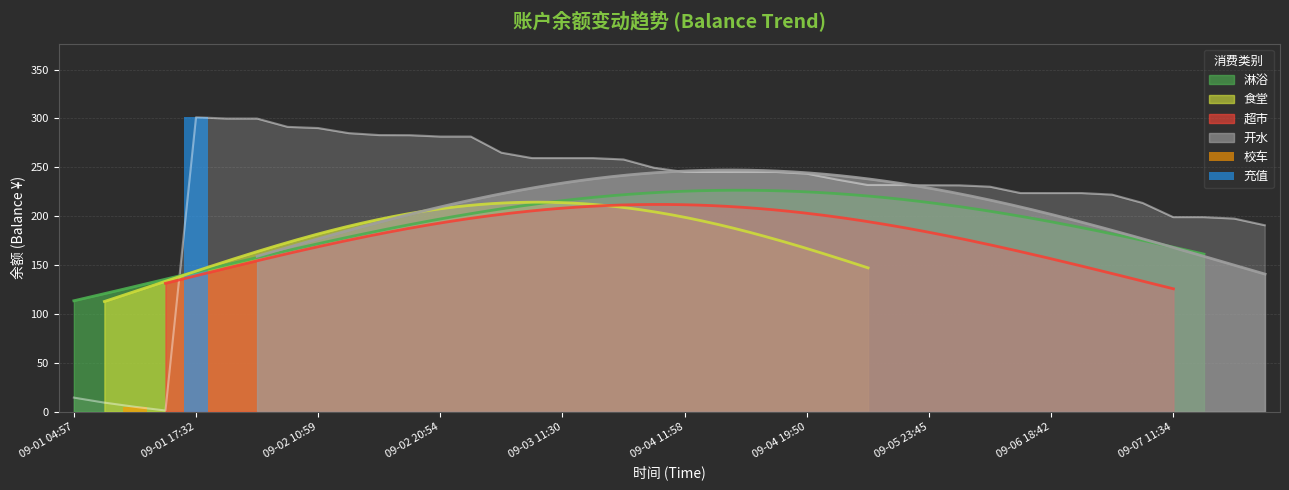

Between 09-04 09:18 and 09-03 23:21, which is larger?

09-03 23:21